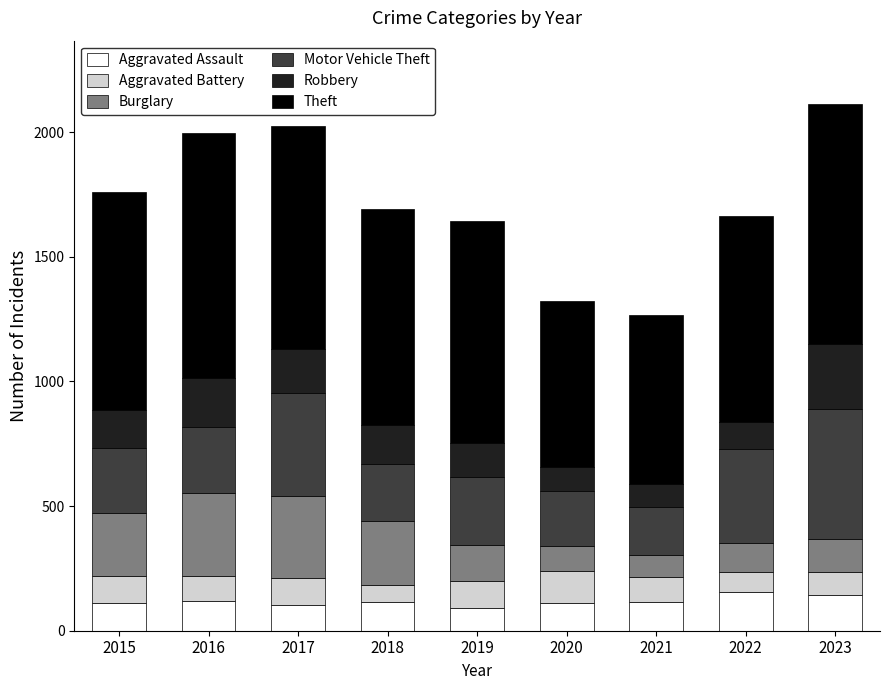

What is the total value across all series at 2021?

1267